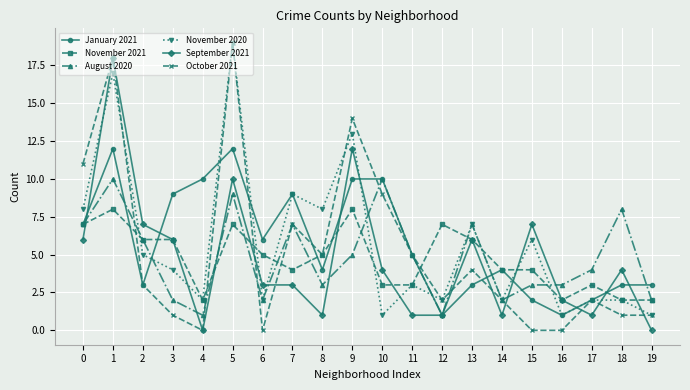

What is the difference between the maximum and minimum values in the August 2020 series?

9